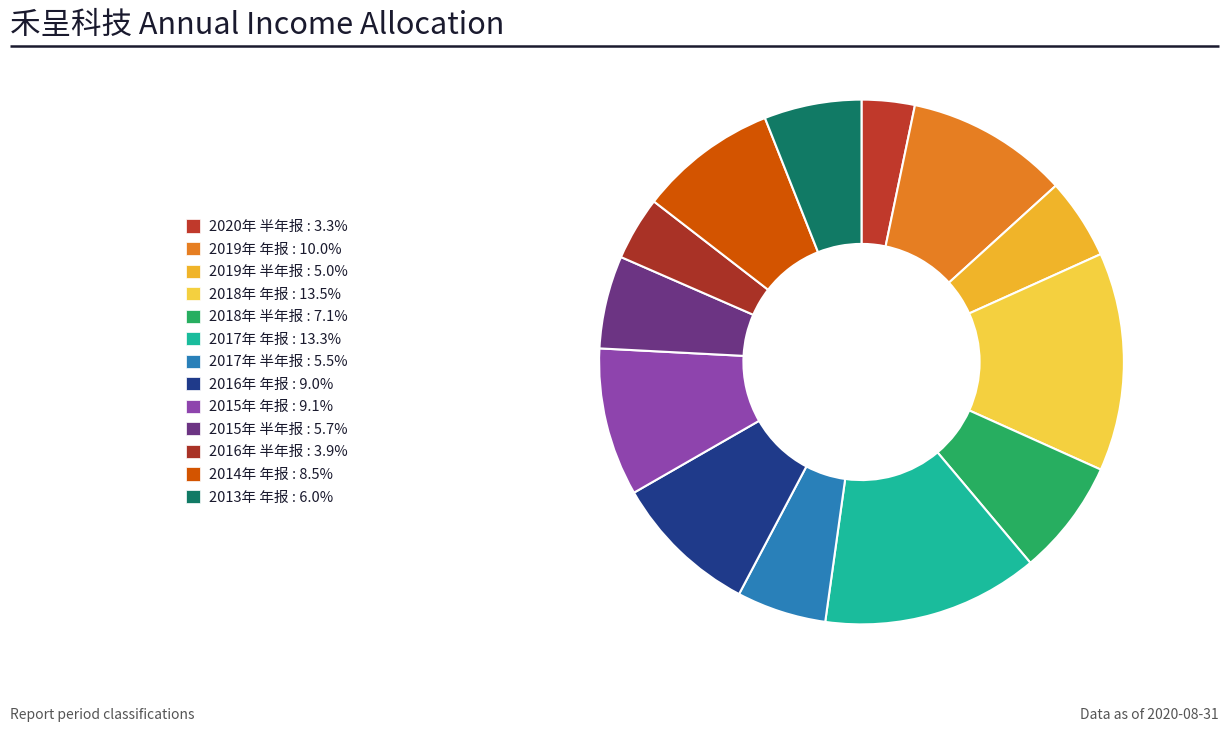

How many slices are in this pie chart?

13